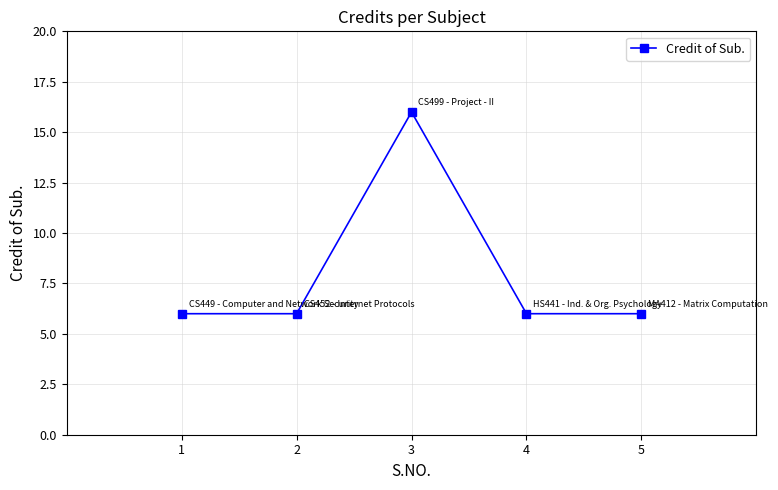

What is the change in value from 3 to 5?

-10